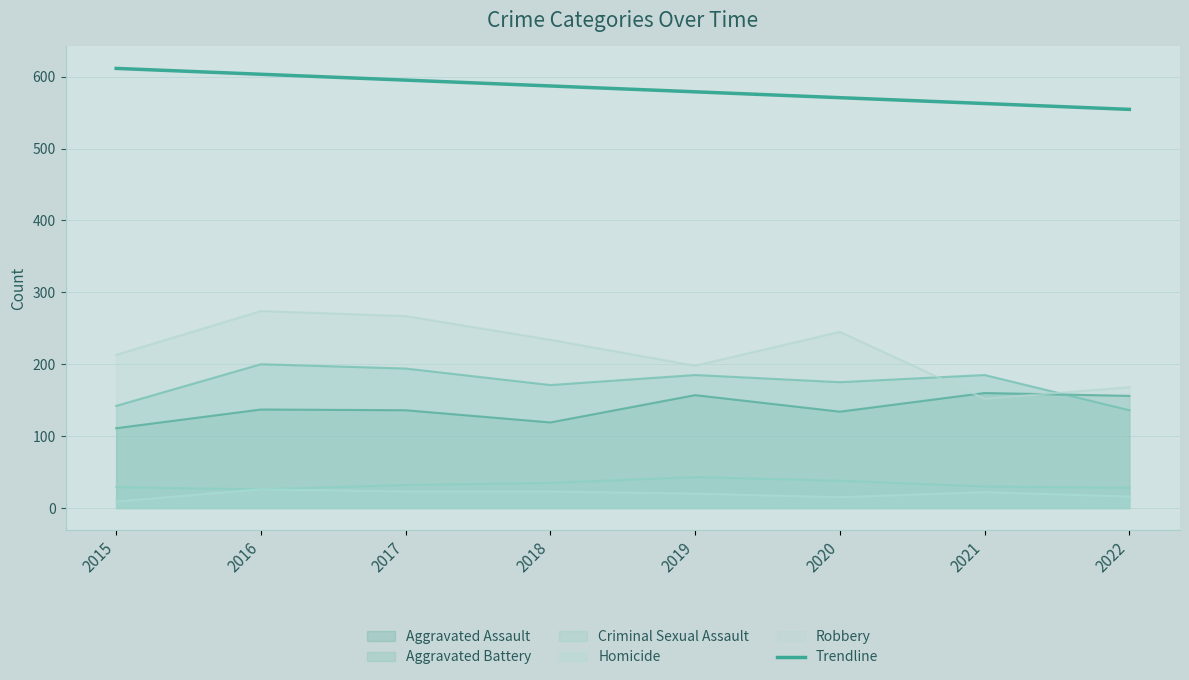

At which category does the chart reach its minimum across all series?

2015